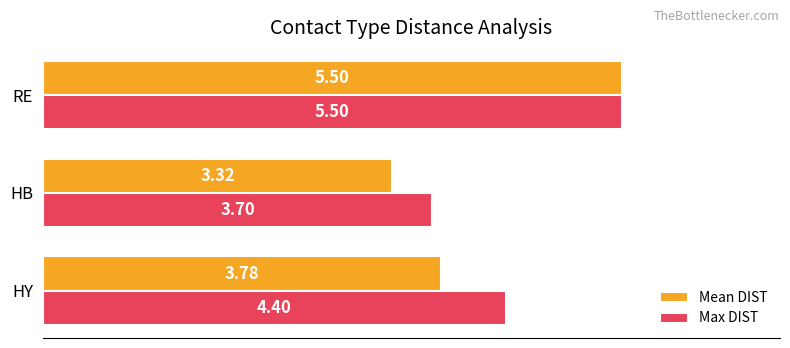

Where is Mean DIST nearest to the value 4?

HY